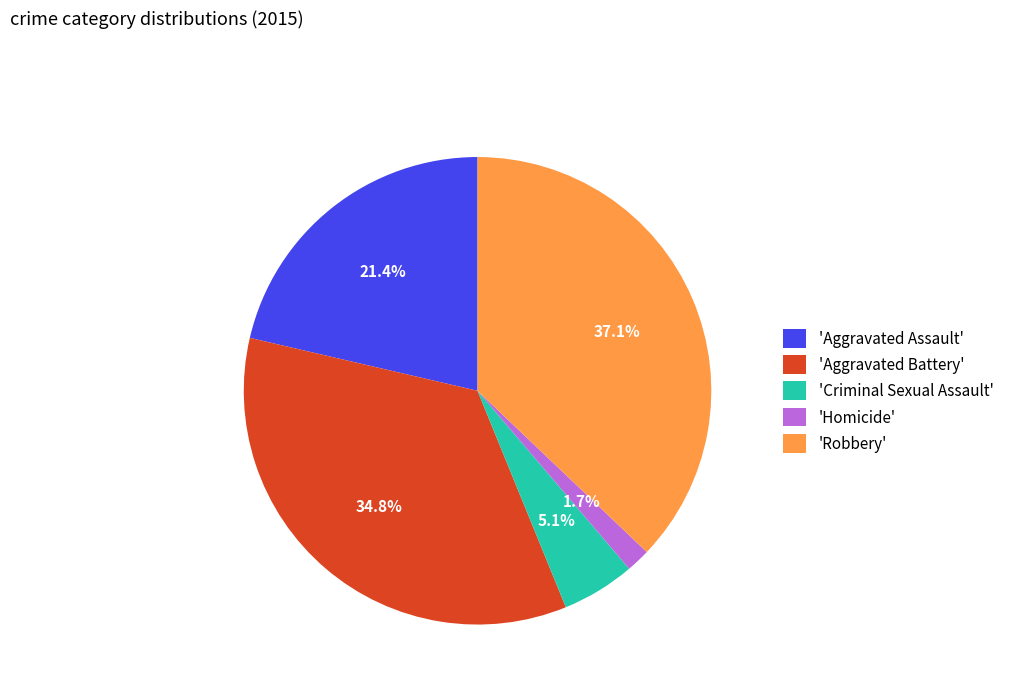

Rank the categories by value from highest to lowest.

'Robbery', 'Aggravated Battery', 'Aggravated Assault', 'Criminal Sexual Assault', 'Homicide'